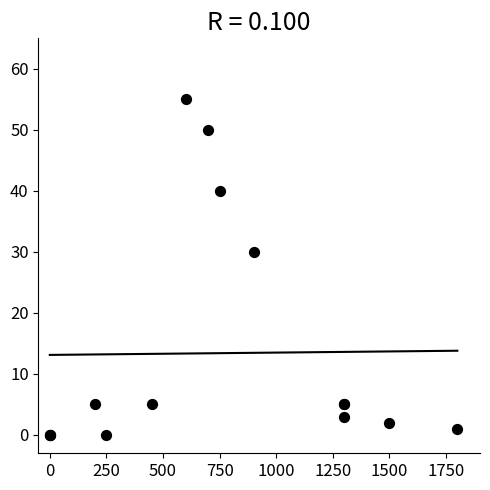

What Y value in the scatter plot is closest to 27?

30